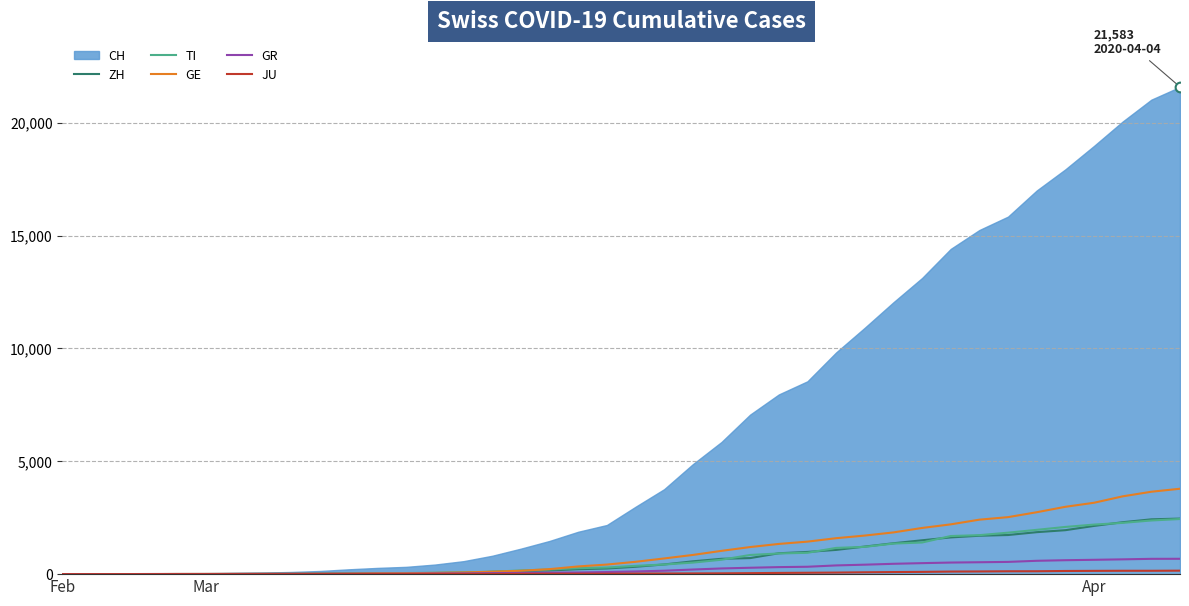

What is the value of the GR point at the 27th from the left?

327